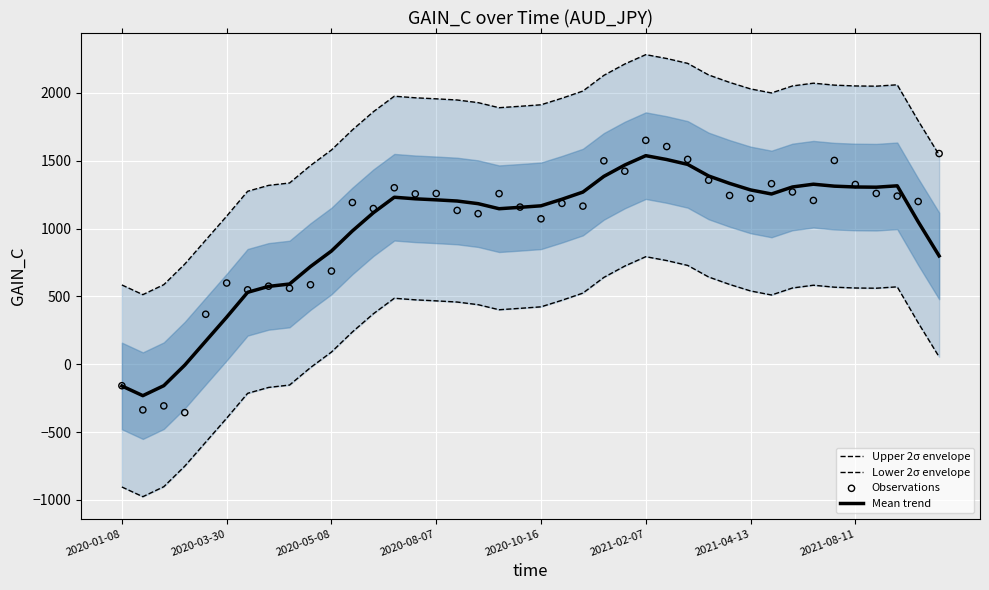

Which series reaches the minimum Y coordinate?

Lower 2σ envelope